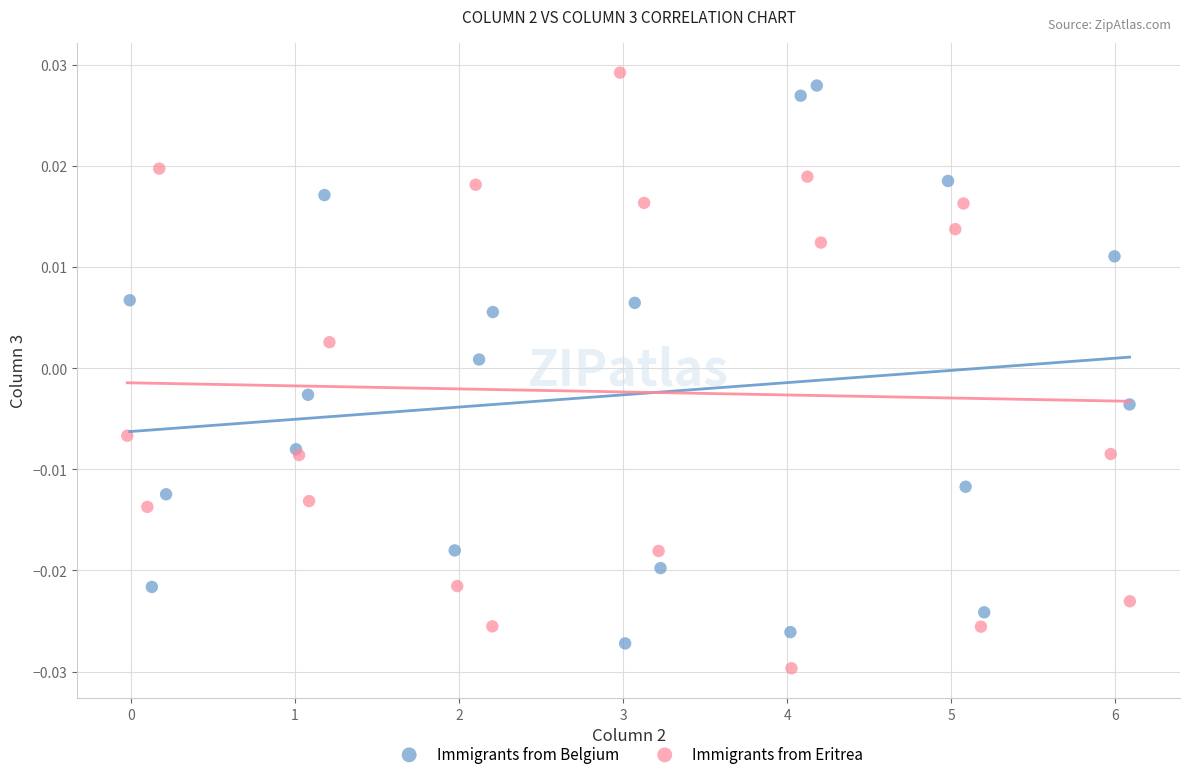

Which series has the widest spread of Y values?

Immigrants from Eritrea